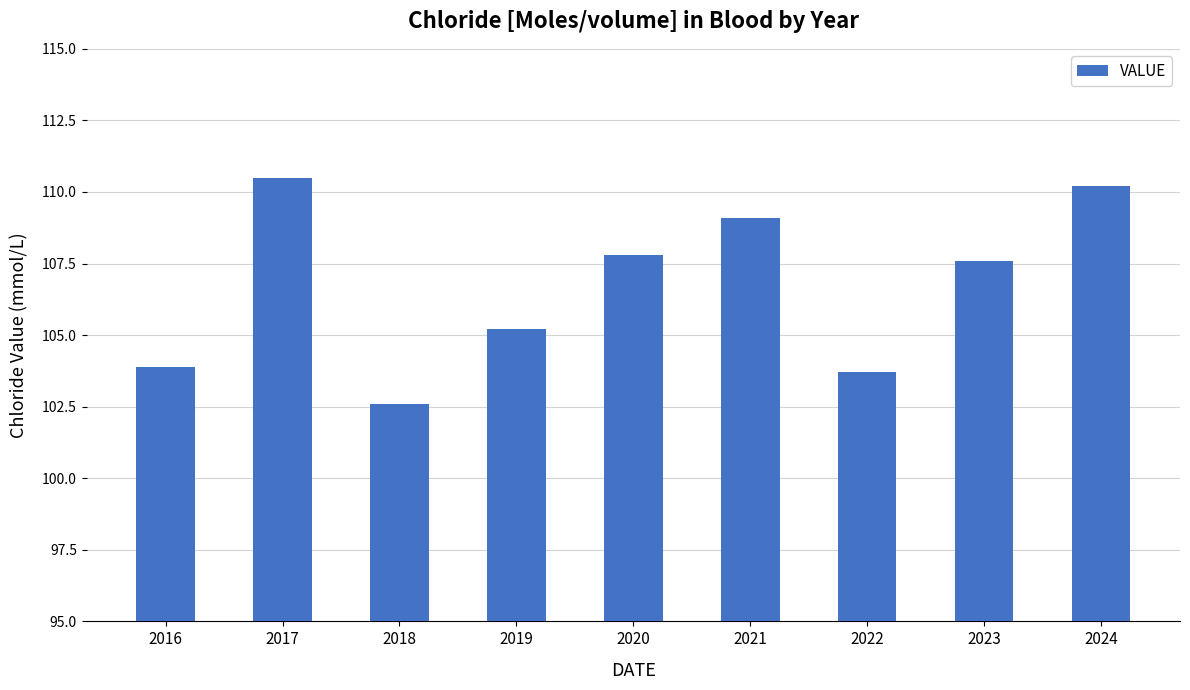

Between 2020 and 2017, which is larger?

2017